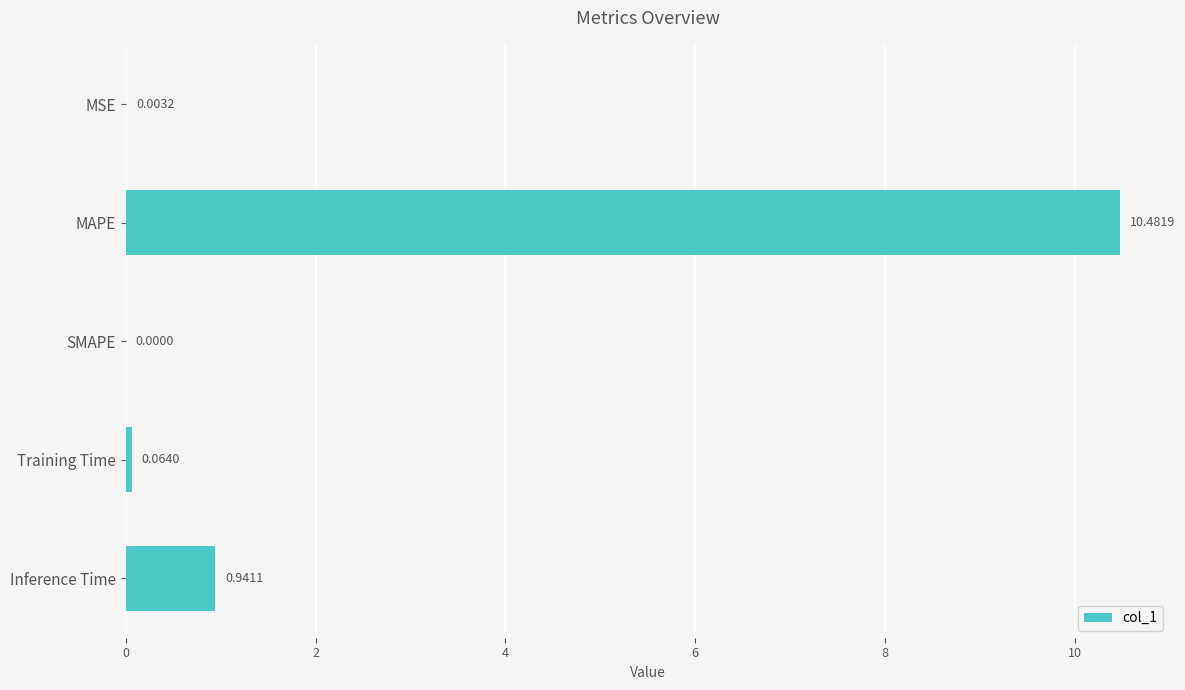

What is the average value?

2.3